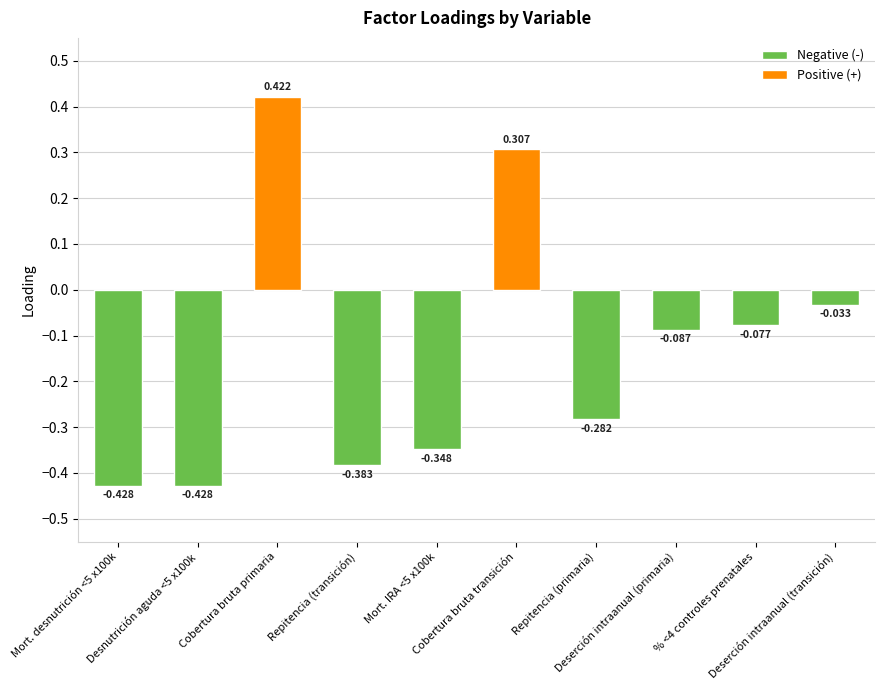

Rank the categories by value from highest to lowest.

Cobertura bruta primaria, Cobertura bruta transición, Deserción intraanual (transición), % <4 controles prenatales, Deserción intraanual (primaria), Repitencia (primaria), Mort. IRA <5 x100k, Repitencia (transición), Desnutrición aguda <5 x100k, Mort. desnutrición <5 x100k